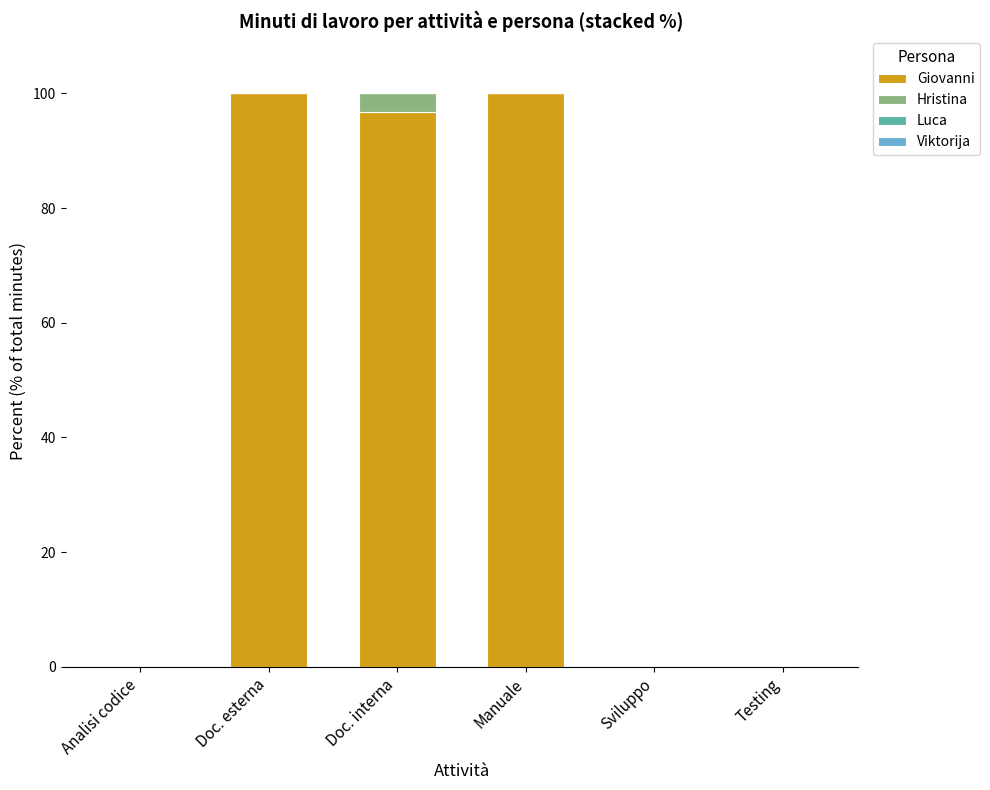

What is the total value across all series at Doc. esterna?

100.0